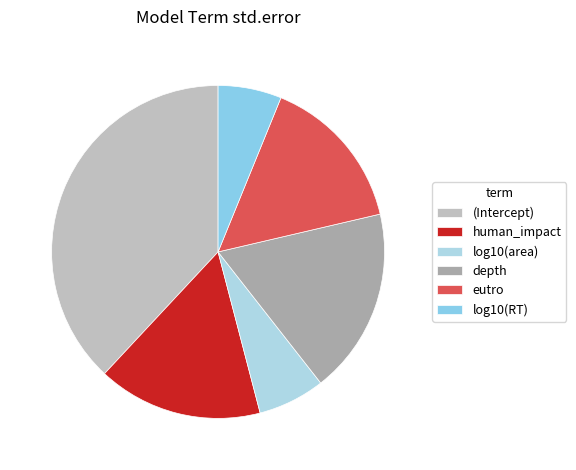

Is eutro the majority of the pie?

No